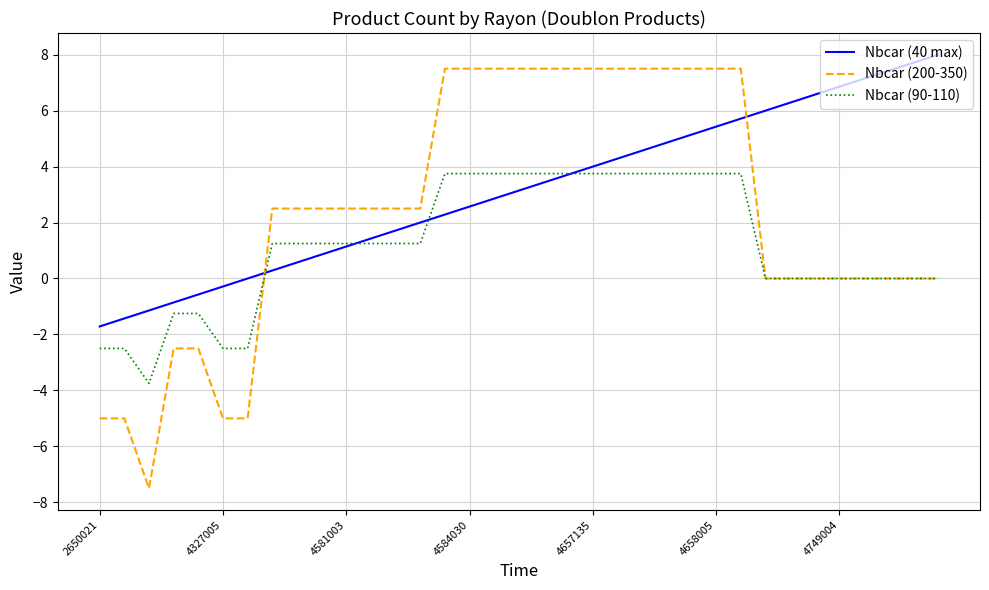

Which series has the largest total across all categories?

Nbcar (40 max)